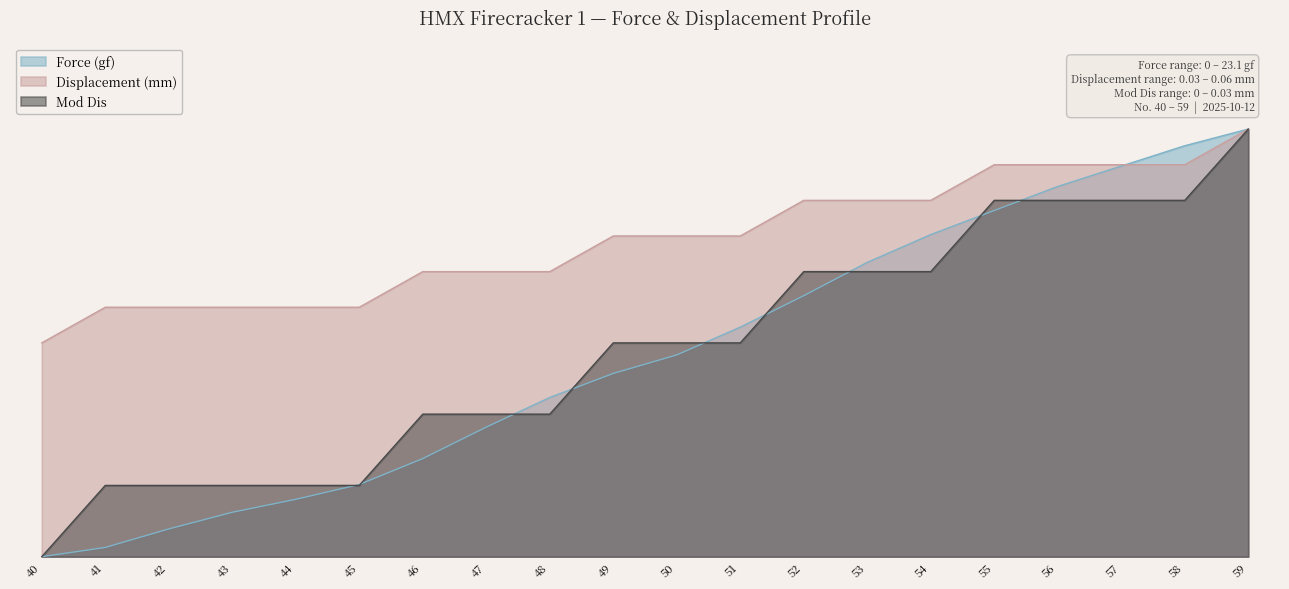

At which label does Mod Dis first exceed 10?

52